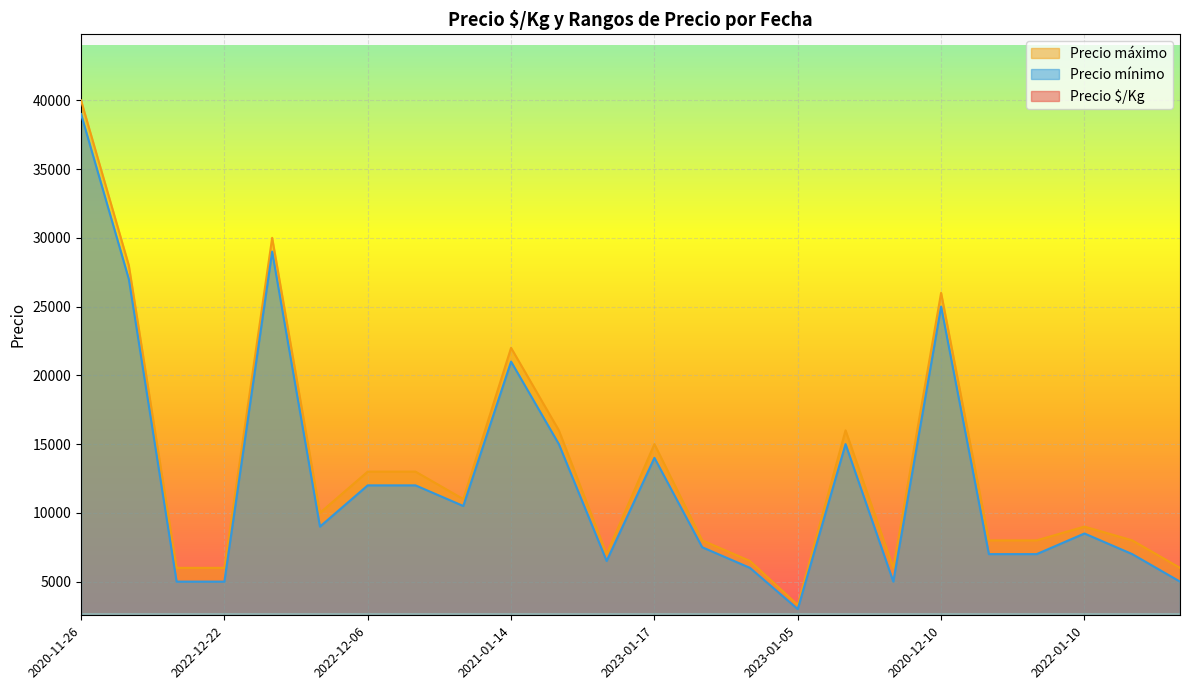

At which category does Precio mínimo reach its first local valley?

2021-12-27